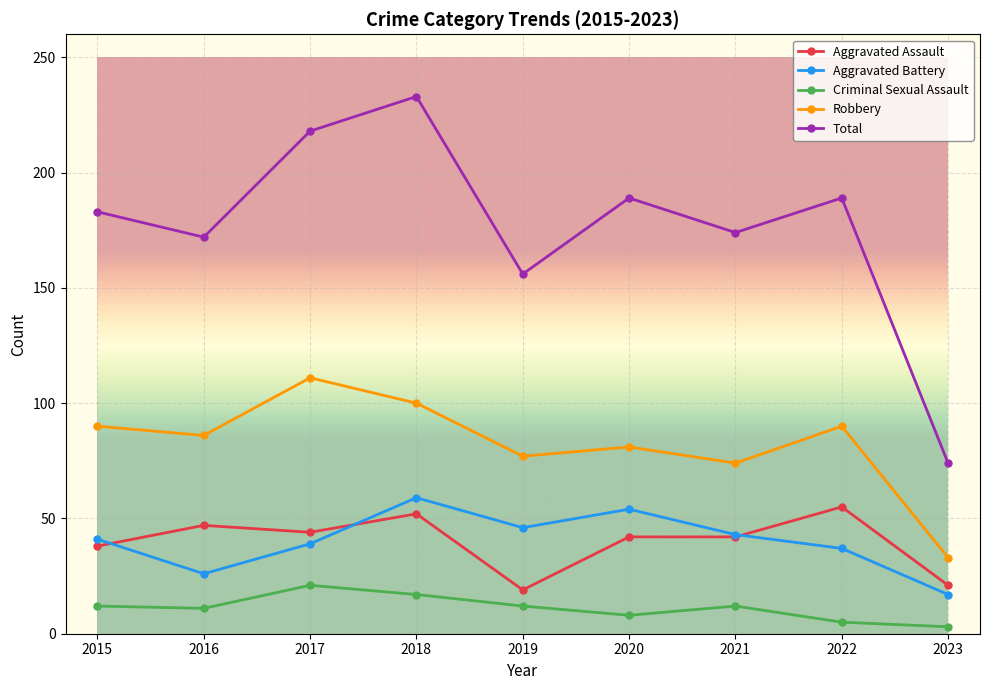

The value of Criminal Sexual Assault at 2020 is 8. True or false?

True